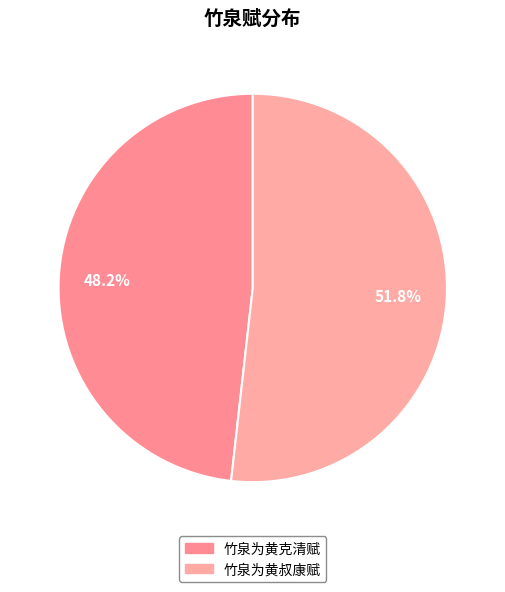

Count the number of slices in the pie.

2